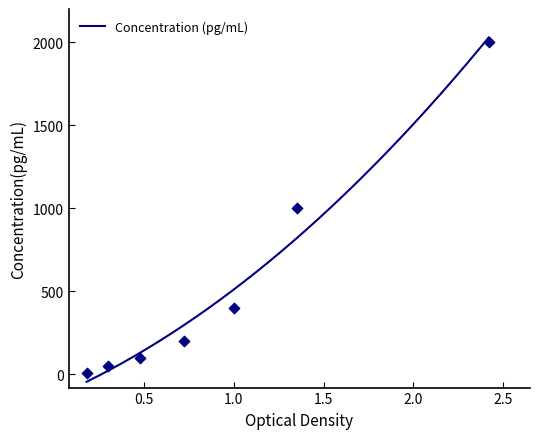

Which has a higher value, 3 or 0?

3